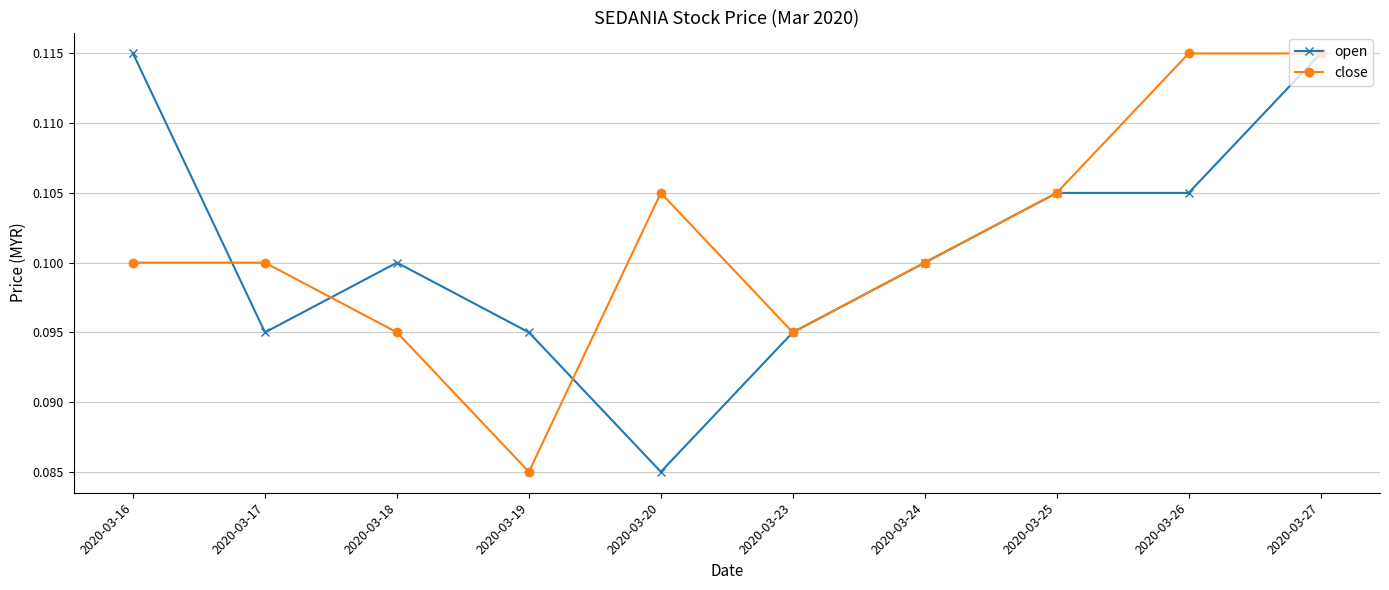

Rank the series by their average value, from highest to lowest.

close, open